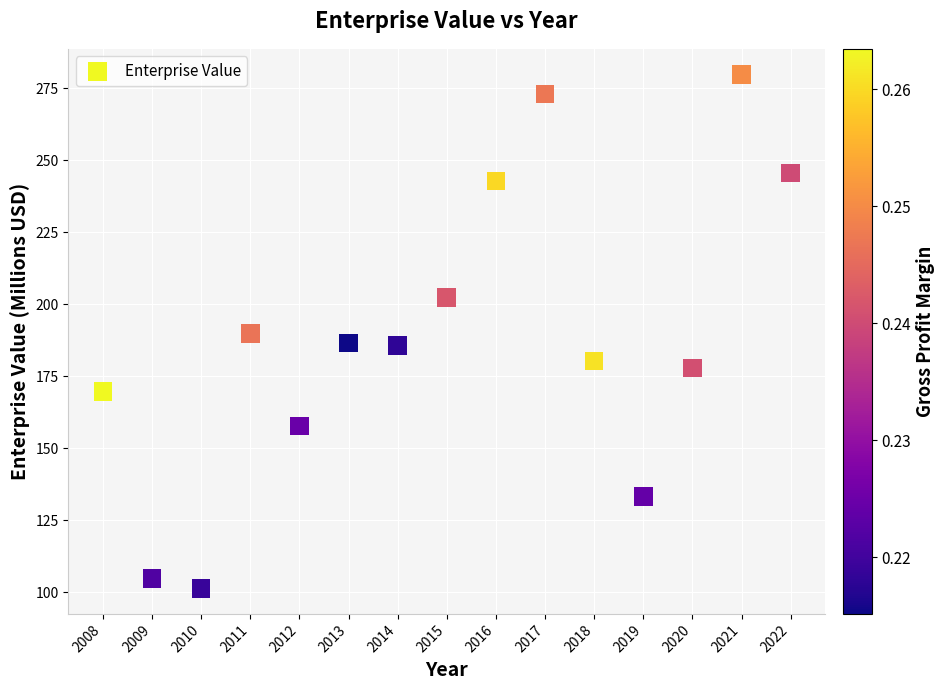

What is the range of X values (max minus min)?

14.0